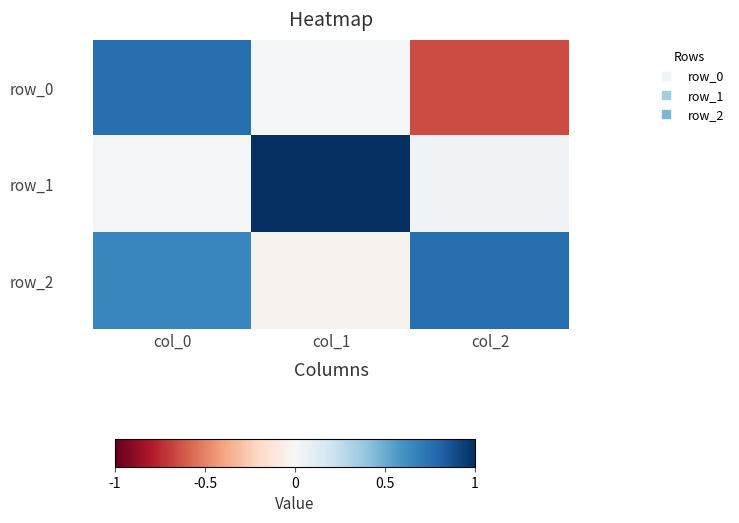

The value of row_0 at col_1 is 0.0. True or false?

True